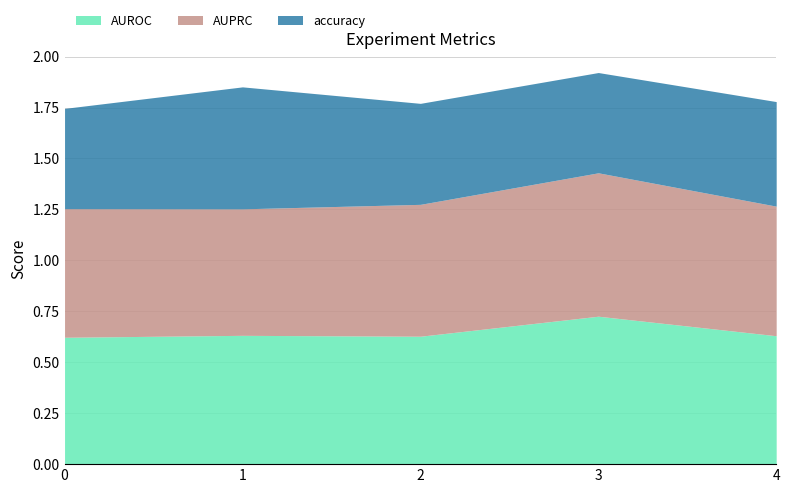

Reading right to left, what are all the values shown in this chart?

AUROC: 4=0.6	3=0.7	2=0.6	1=0.6	0=0.6
AUPRC: 4=0.6	3=0.7	2=0.6	1=0.6	0=0.6
accuracy: 4=0.5	3=0.5	2=0.5	1=0.6	0=0.5